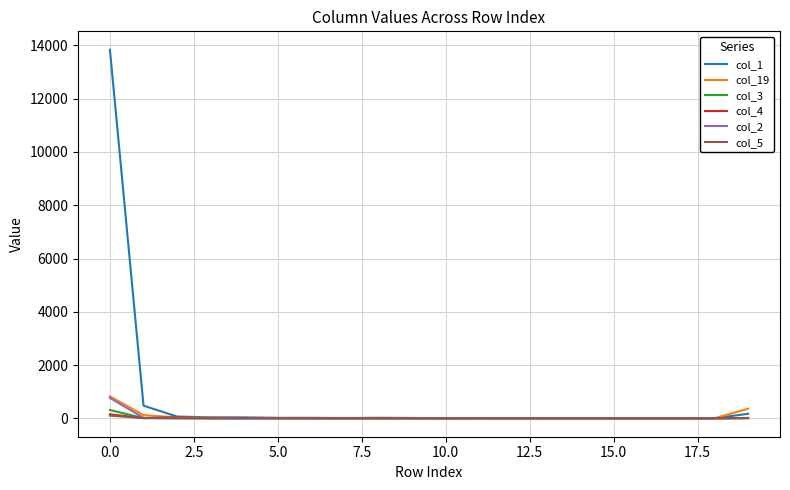

Which series has the largest range (max minus min)?

col_1